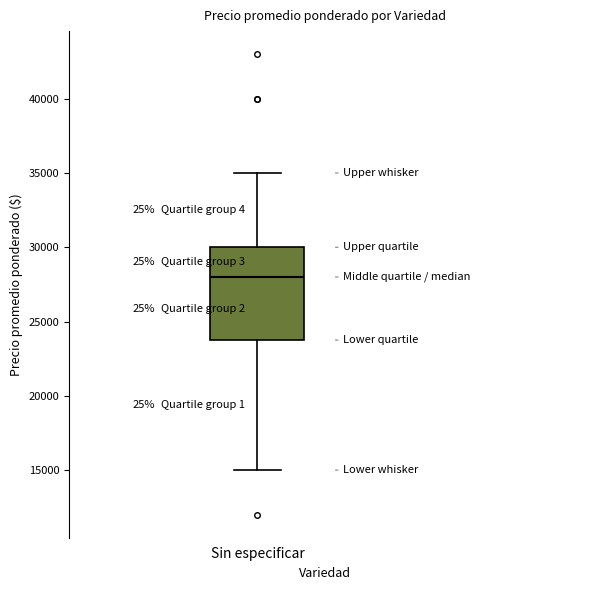

Where is the lower edge of the box for Sin especificar on the y-axis? The values are not printed on the chart, so give them approximately, as read against the axis.

24000